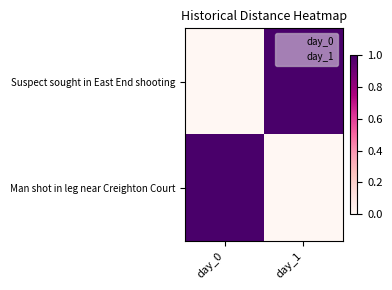

Reading left to right, list all the values displayed in this chart.

Suspect sought in East End shooting: day_0=0	day_1=1
Man shot in leg near Creighton Court: day_0=1	day_1=0